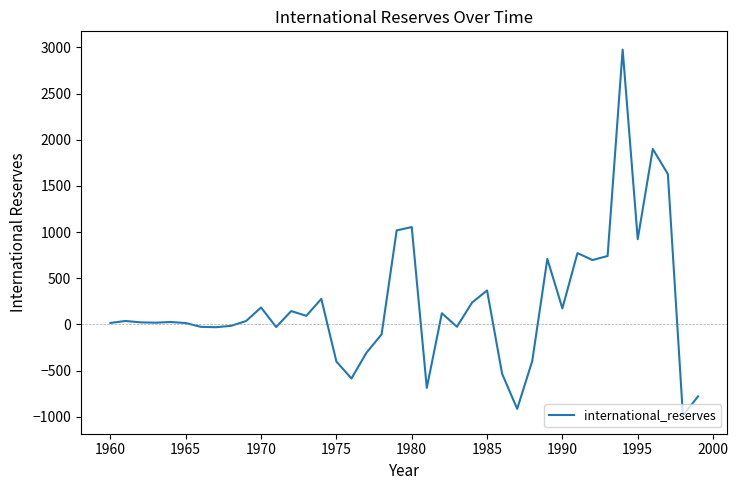

How many distinct data groups are displayed?

1